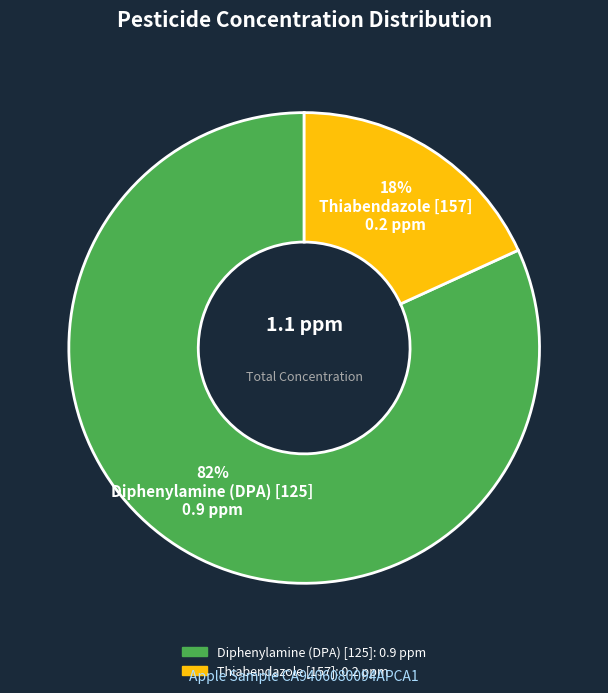

To the nearest percent, what is the difference between the Diphenylamine (DPA) [125] and Thiabendazole [157] slice percentages?

64%